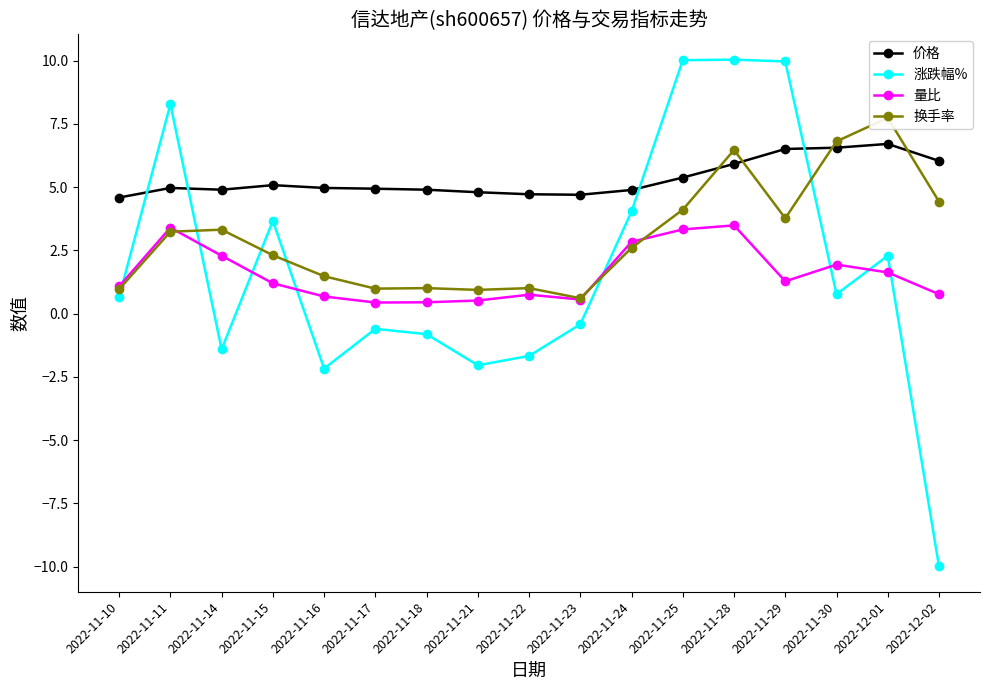

At 2022-11-11, list the series in order from smallest to largest.

换手率, 量比, 价格, 涨跌幅%